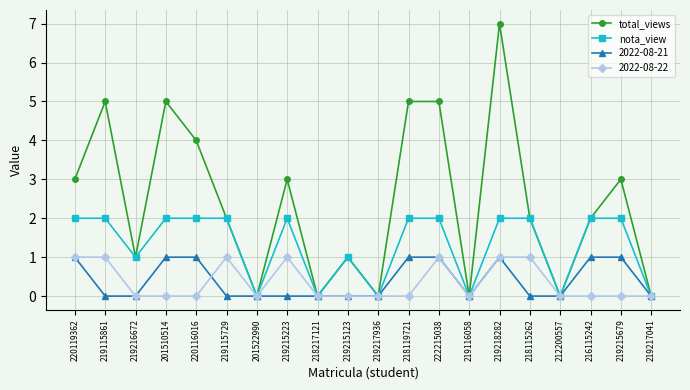

How many distinct data groups are displayed?

4